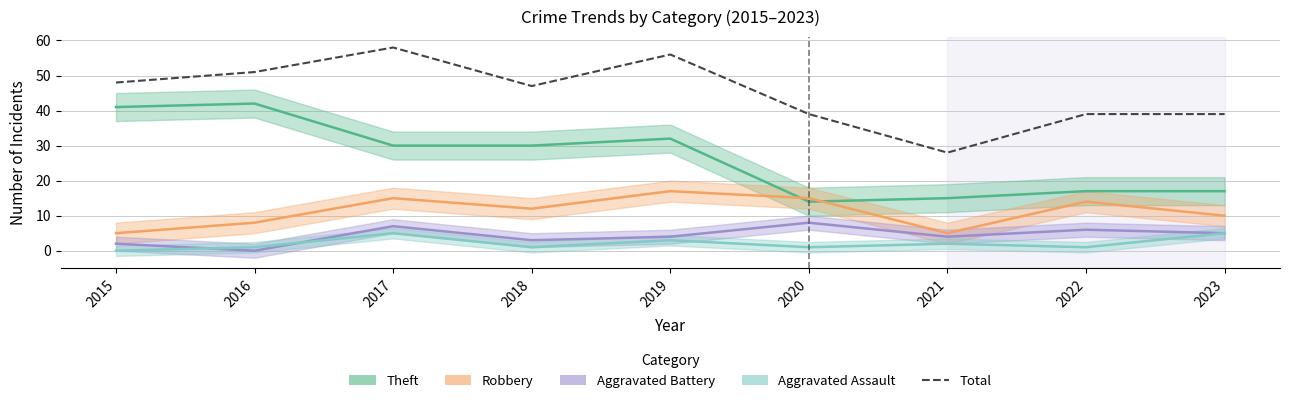

Reading left to right, extract all data points from this chart.

48	51	58	47	56	39	28	39	39